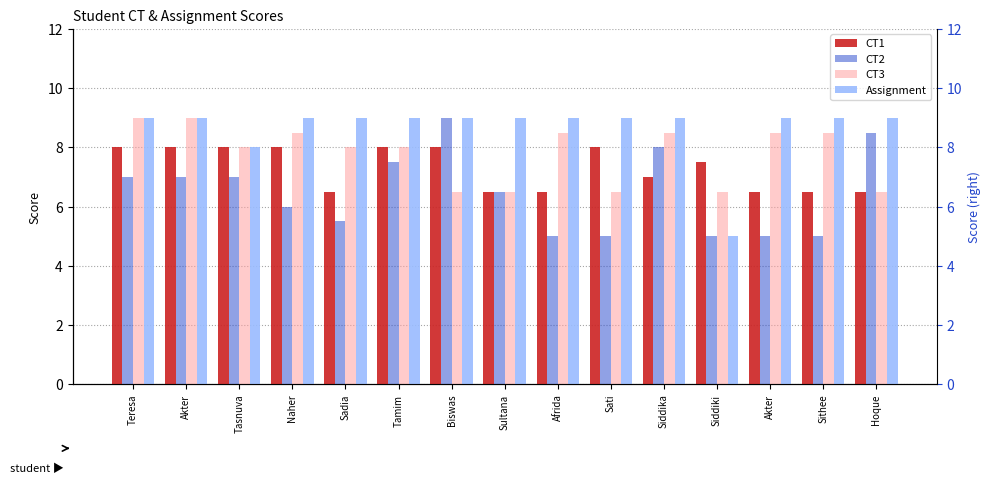

Which series has the largest range (max minus min)?

CT2